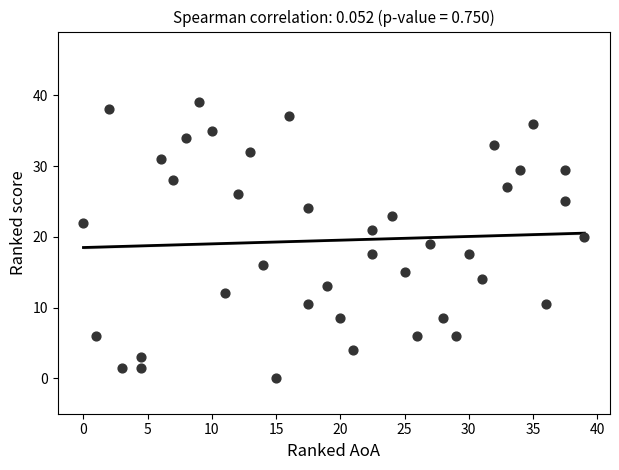

What is the range of X values (max minus min)?

39.0